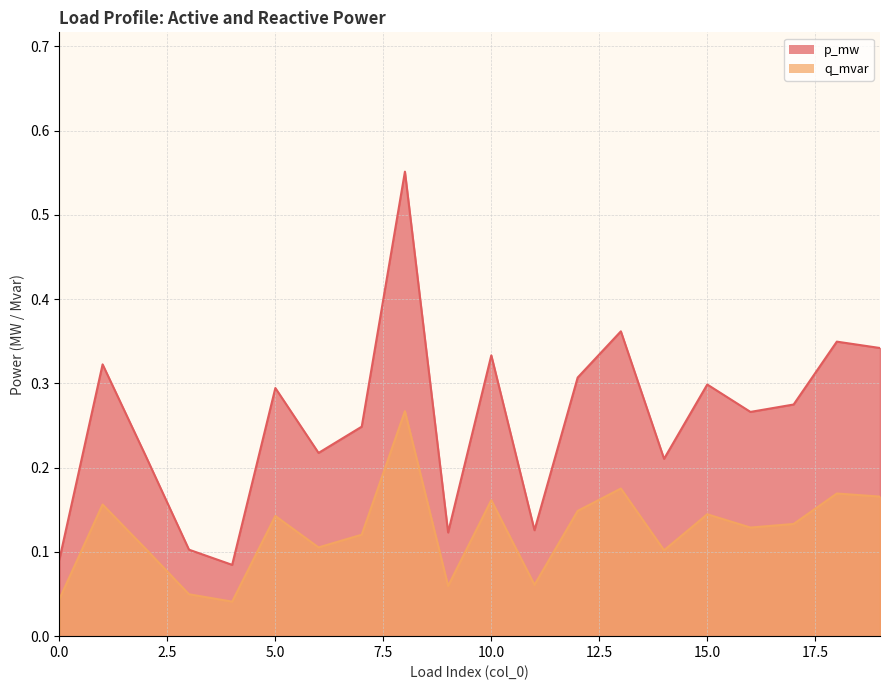

What is the value of the p_mw point at the 6th from the left?

0.3